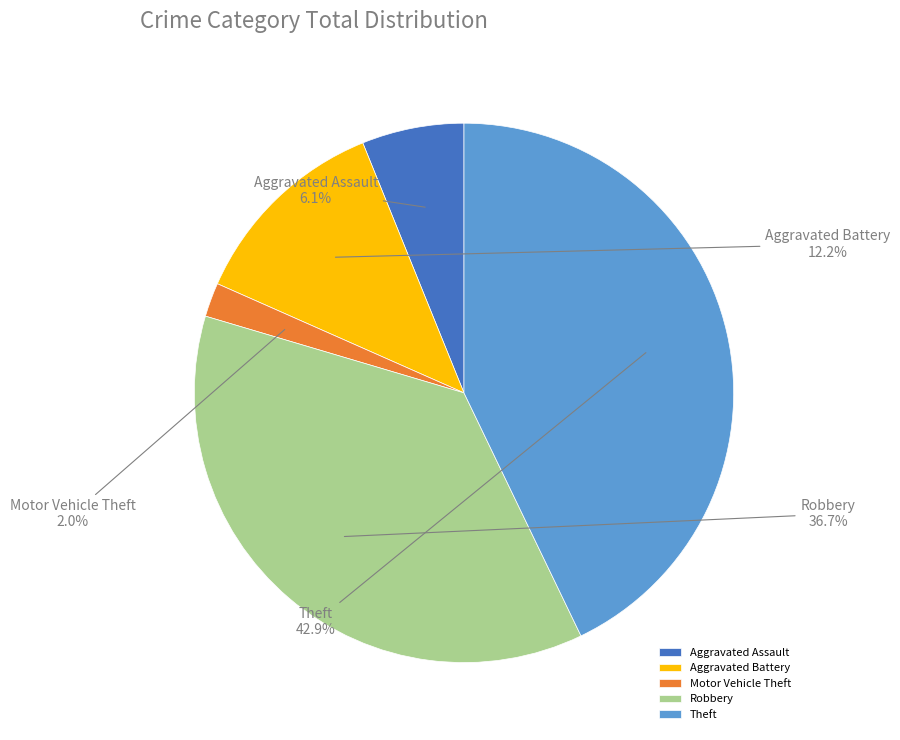

To the nearest percent, what is the combined percentage of Theft and Robbery?

80%